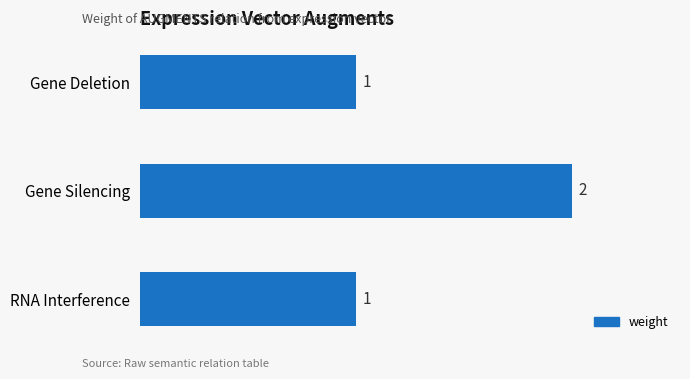

What is the sum of all values?

4